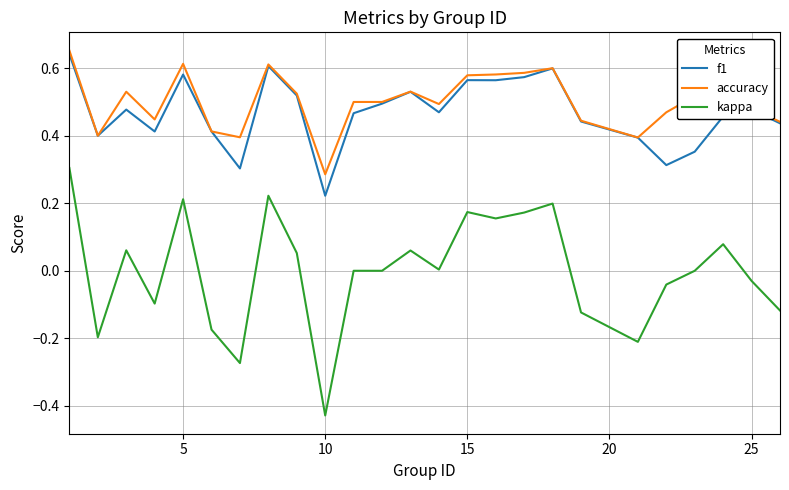

Which series has the largest range (max minus min)?

kappa